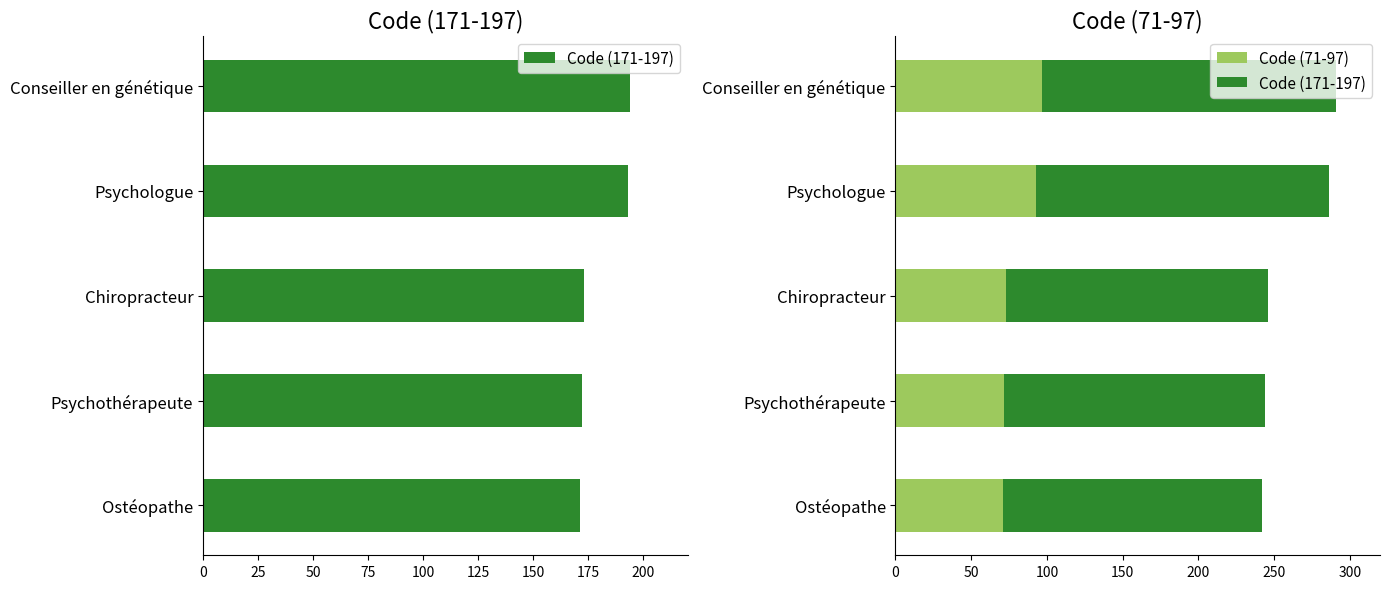

What is the difference between the maximum and minimum values in the Code (71-97) series?

26